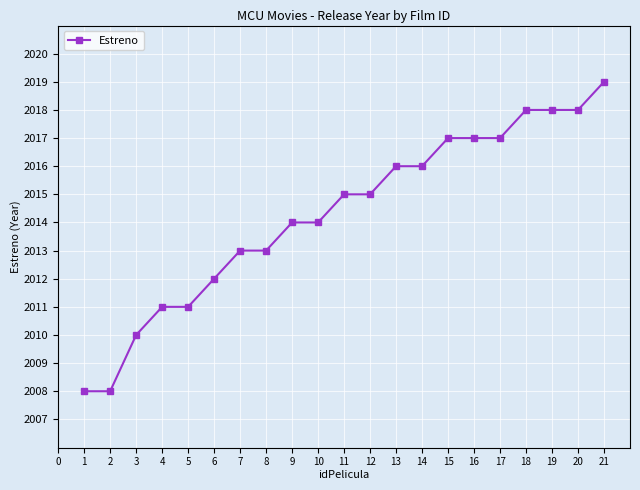

Reading left to right, list all the values displayed in this chart.

1=2008	2=2008	3=2010	4=2011	5=2011	6=2012	7=2013	8=2013	9=2014	10=2014	11=2015	12=2015	13=2016	14=2016	15=2017	16=2017	17=2017	18=2018	19=2018	20=2018	21=2019